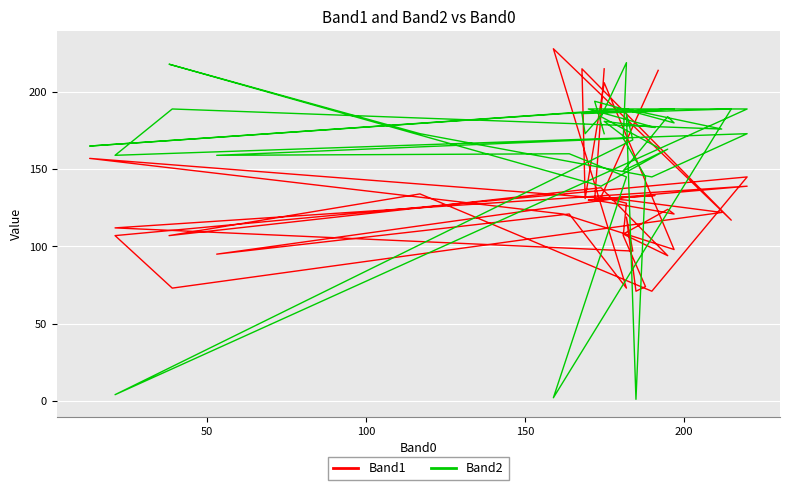

What is the total value across all series at 100?

347